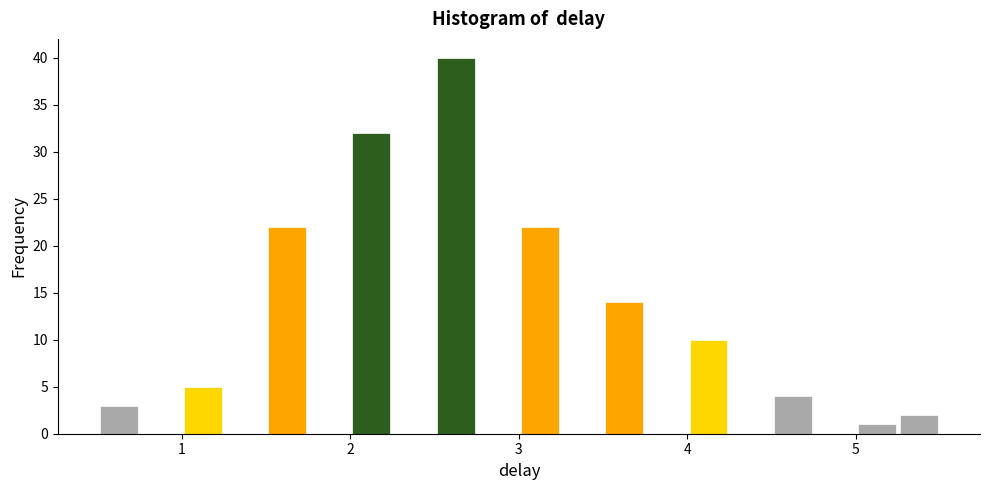

Read against the x-axis, roughly where is the centre of the tallest bar?

2.6